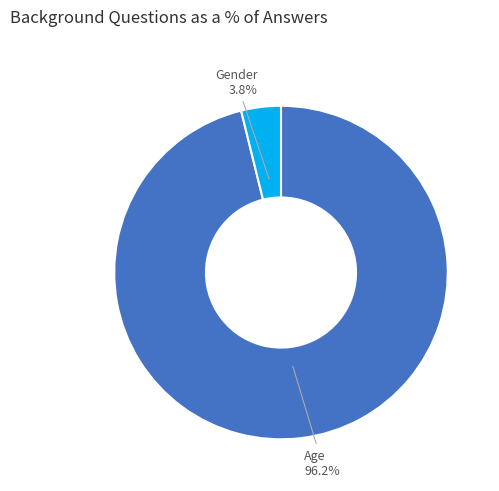

Is there any slice that represents more than half of the pie?

Yes